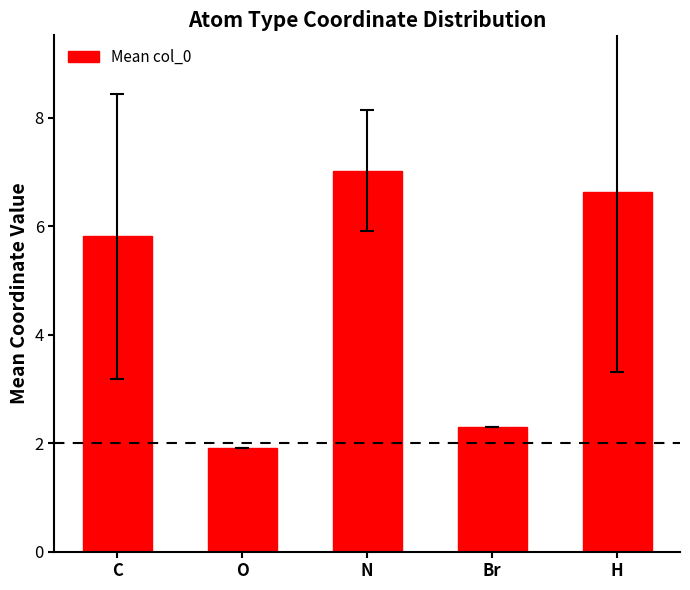

Reading left to right, list all the values displayed in this chart.

5.8	1.9	7.0	2.3	6.6